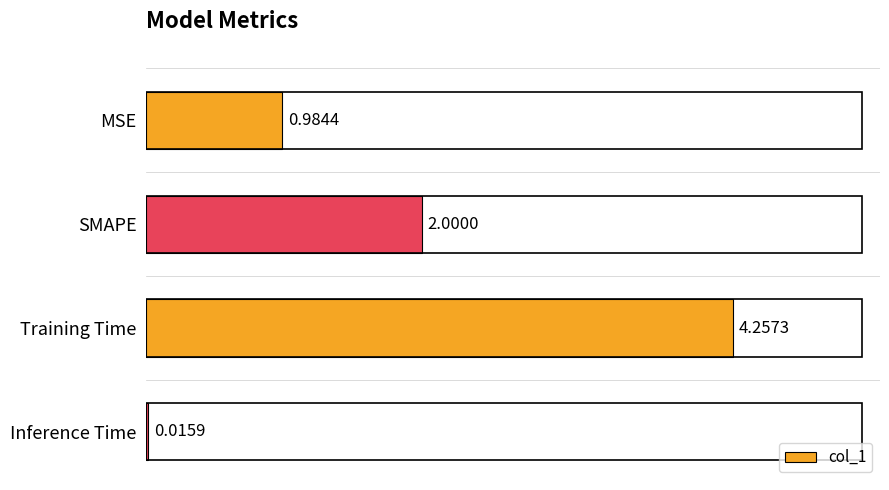

At which label is the value closest to 2?

SMAPE